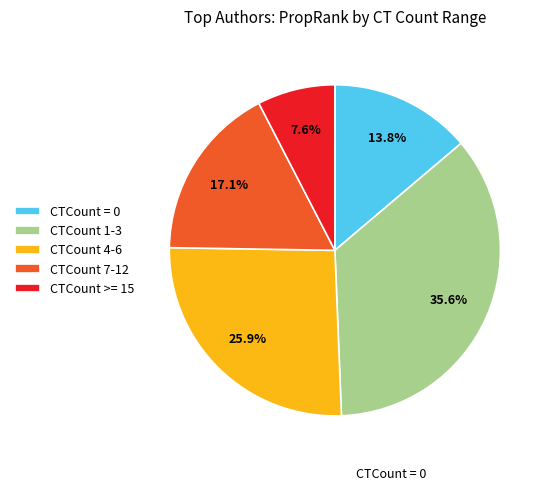

Is there any slice that represents more than half of the pie?

No